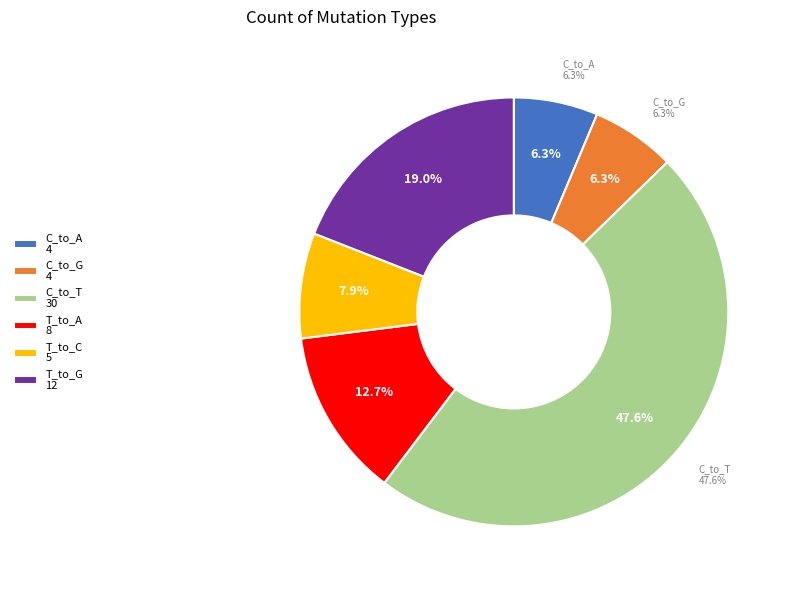

Is there a majority slice in this chart?

No